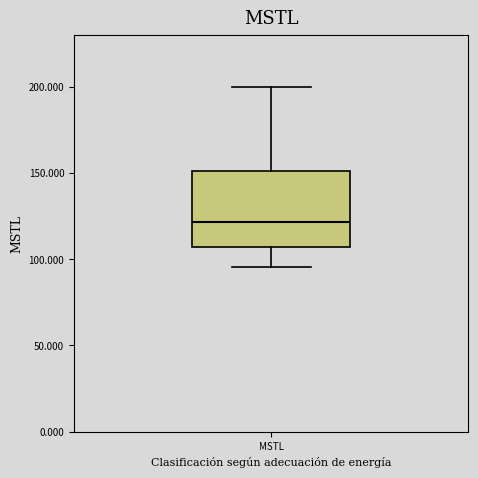

Read this box plot against the y-axis: the position of the median line, the range covered by the box, and the ends of both whiskers. The values are not printed on the chart, so give them approximately, as read against the axis.

median 120, box 105 to 150, whiskers 95 to 200